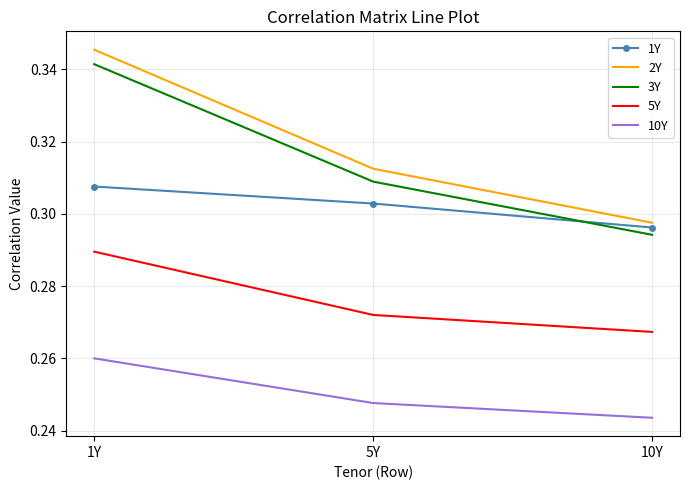

What position from the left is 5Y?

2